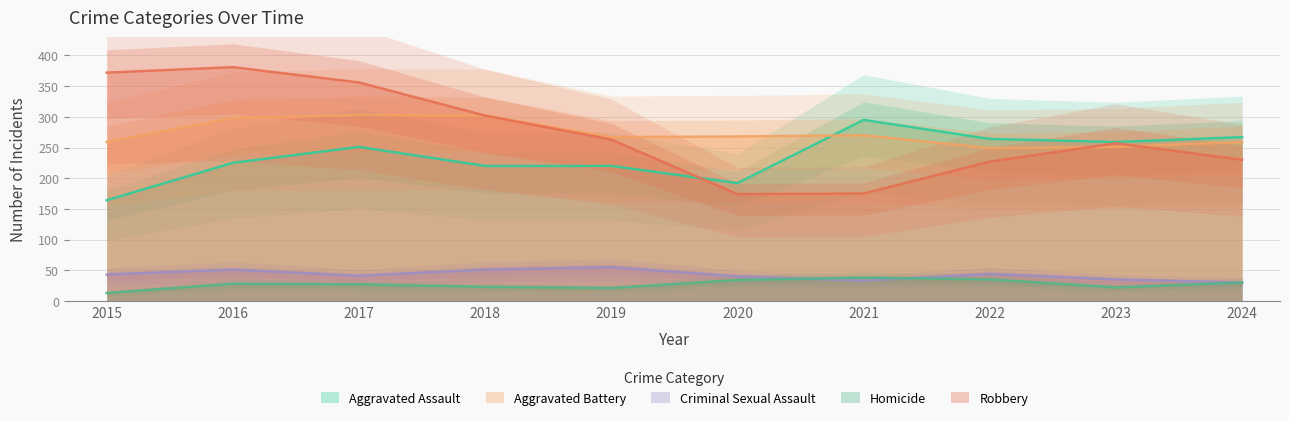

What are all the series names shown in the legend?

Aggravated Assault, Aggravated Battery, Criminal Sexual Assault, Homicide, Robbery